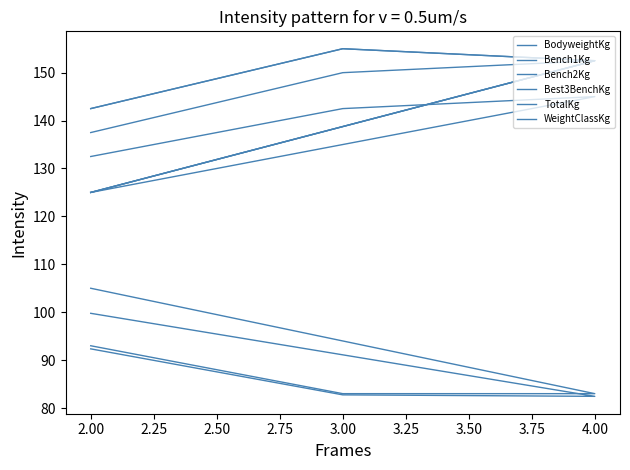

What are all the series names shown in the legend?

BodyweightKg, Bench1Kg, Bench2Kg, Best3BenchKg, TotalKg, WeightClassKg